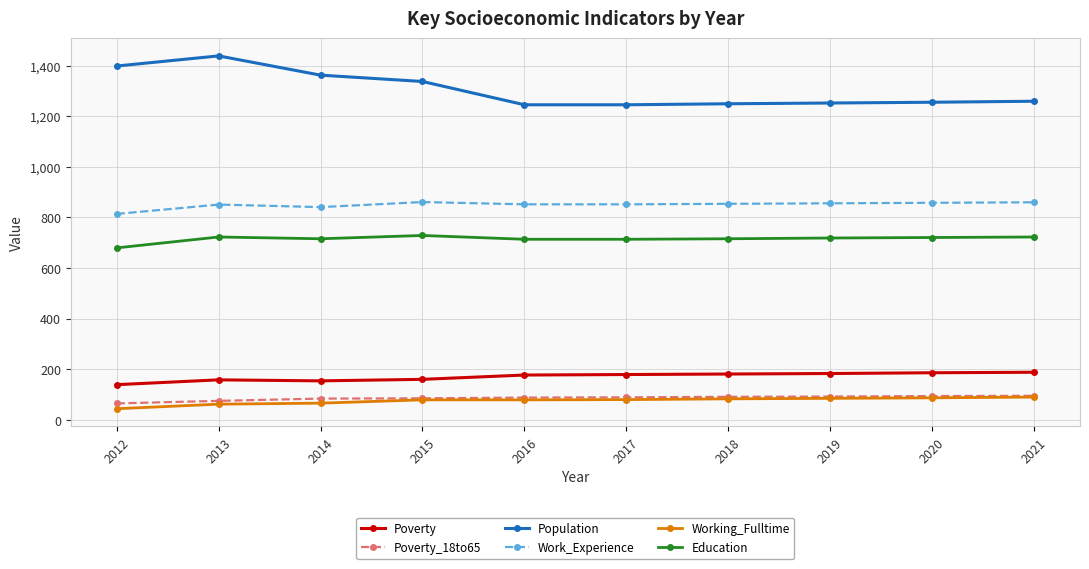

Read the Working_Fulltime value at 2012, to the nearest 5.

45